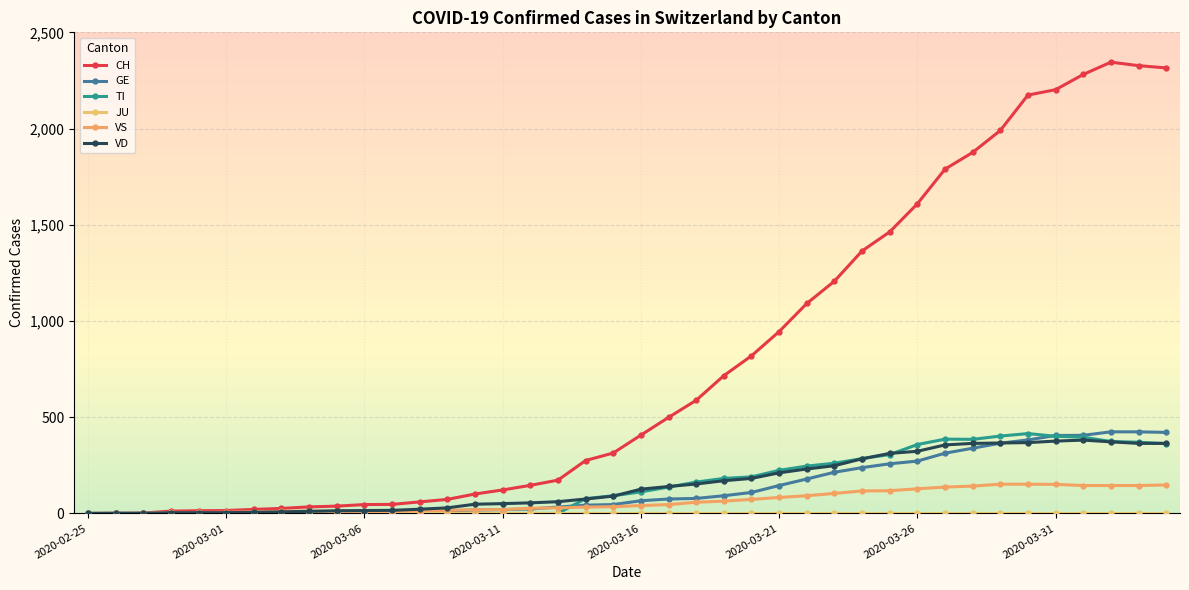

Which series has the widest spread of values?

CH